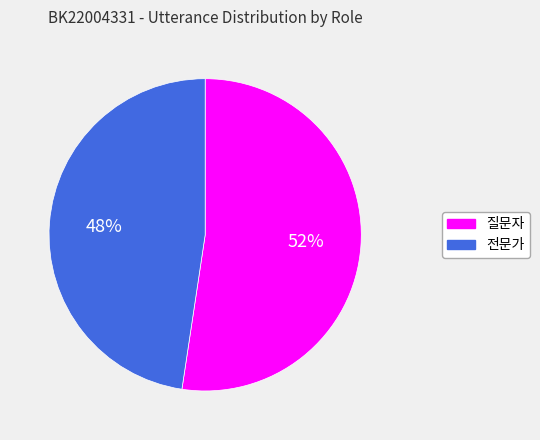

Is the sum of 전문가 and 질문자 greater than half?

Yes